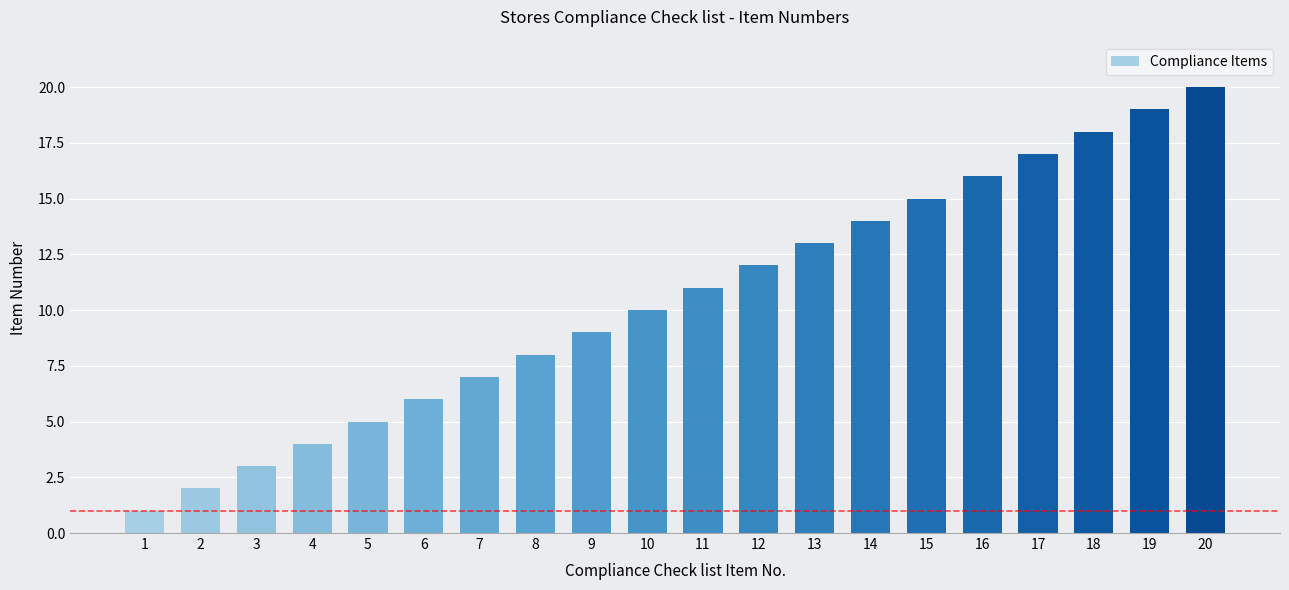

How many series are shown in this chart?

1